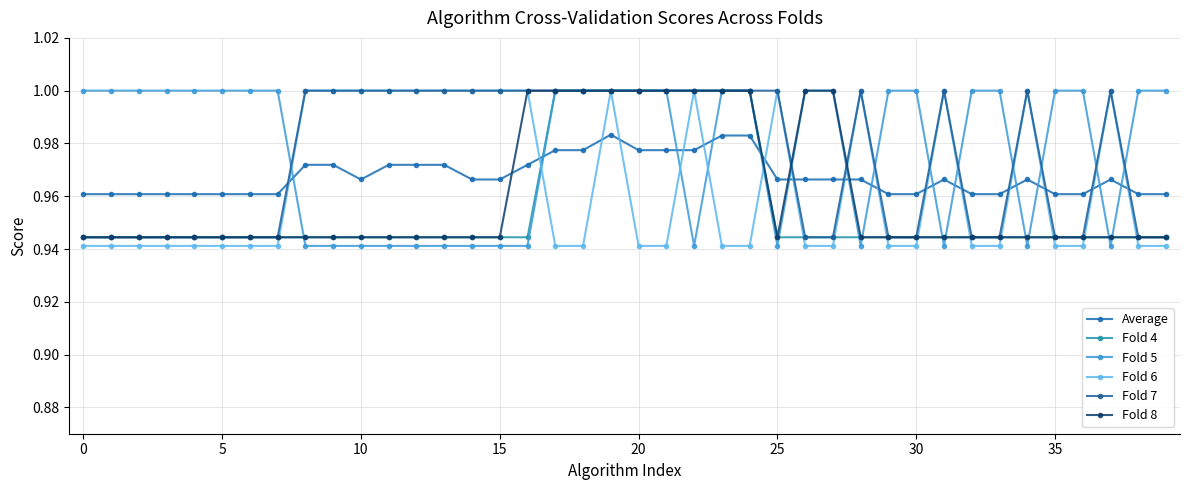

List the series in order of their peak value, lowest first.

Average, Fold 4, Fold 5, Fold 6, Fold 7, Fold 8